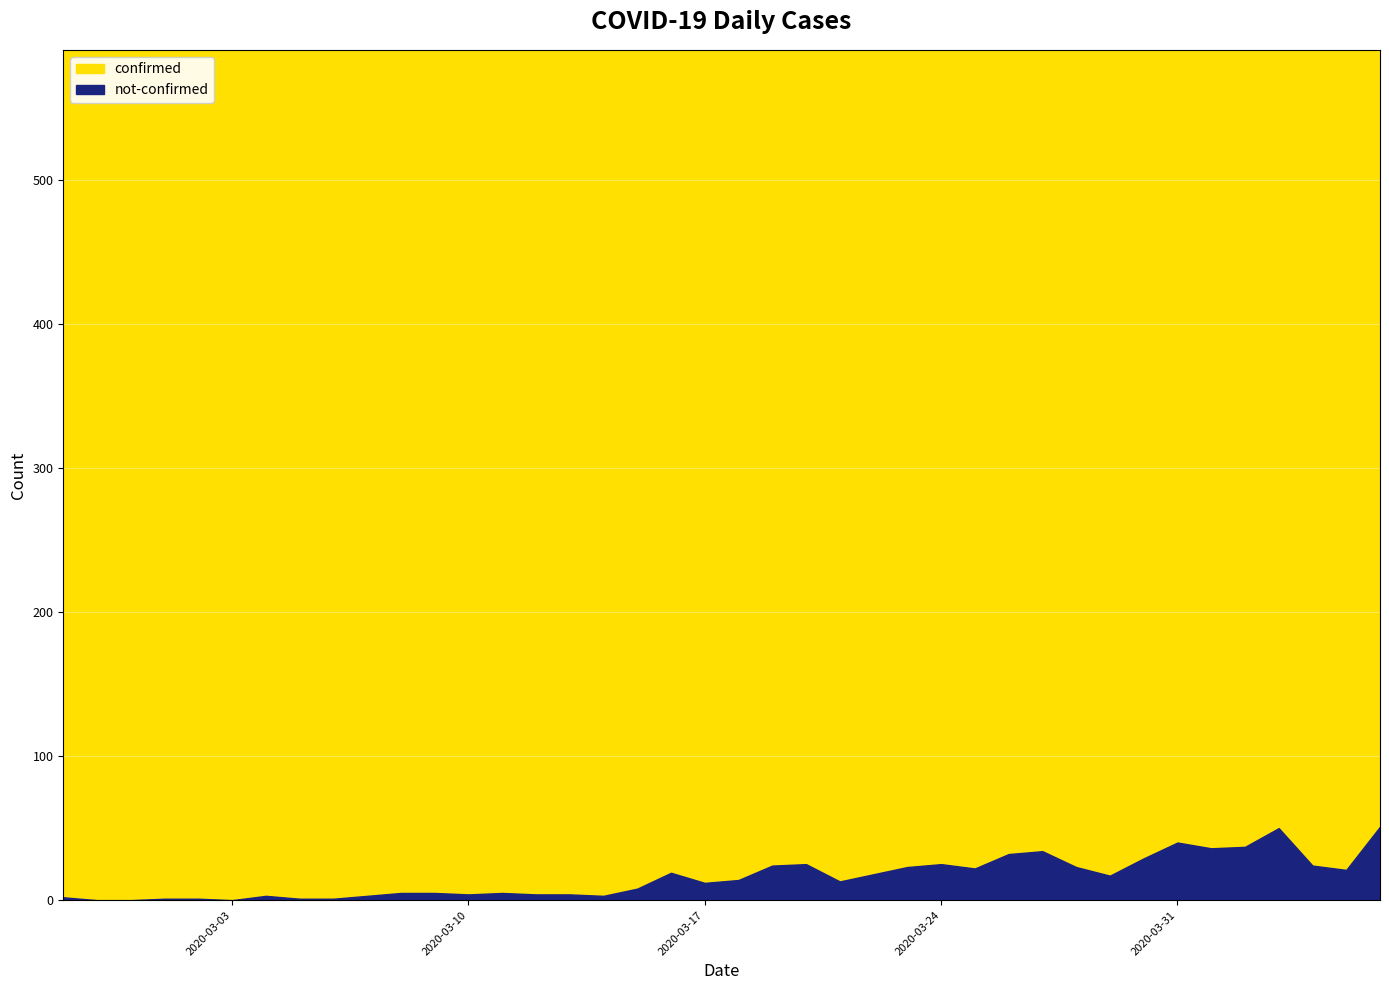

What is the sum of the confirmed values at 2020-04-06 and 2020-04-04?

515